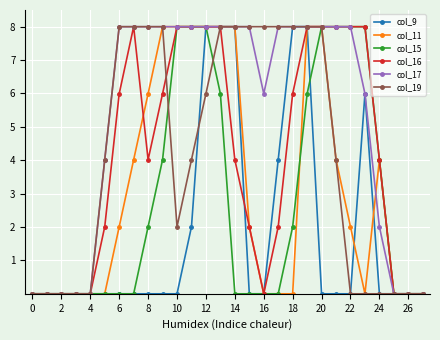

What is the greatest value displayed?

8.0